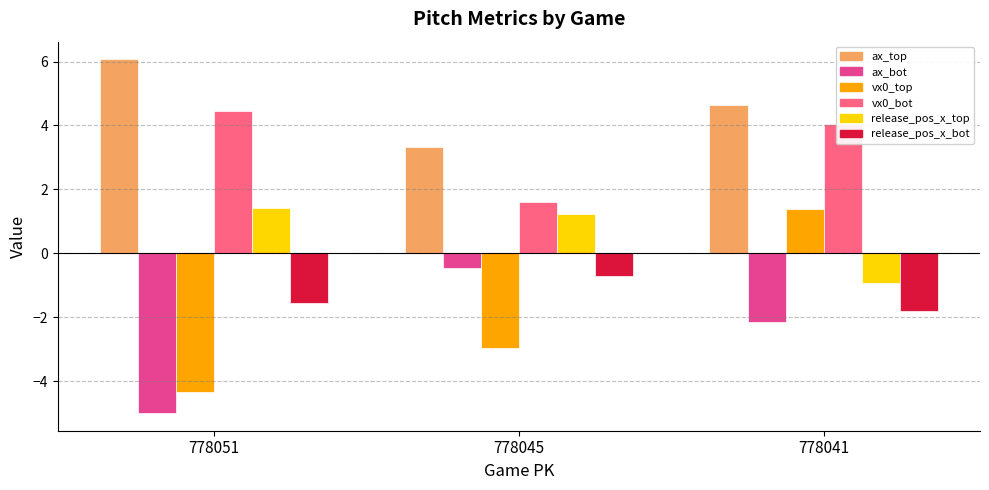

What is the difference between the highest and lowest values at 778051?

11.1